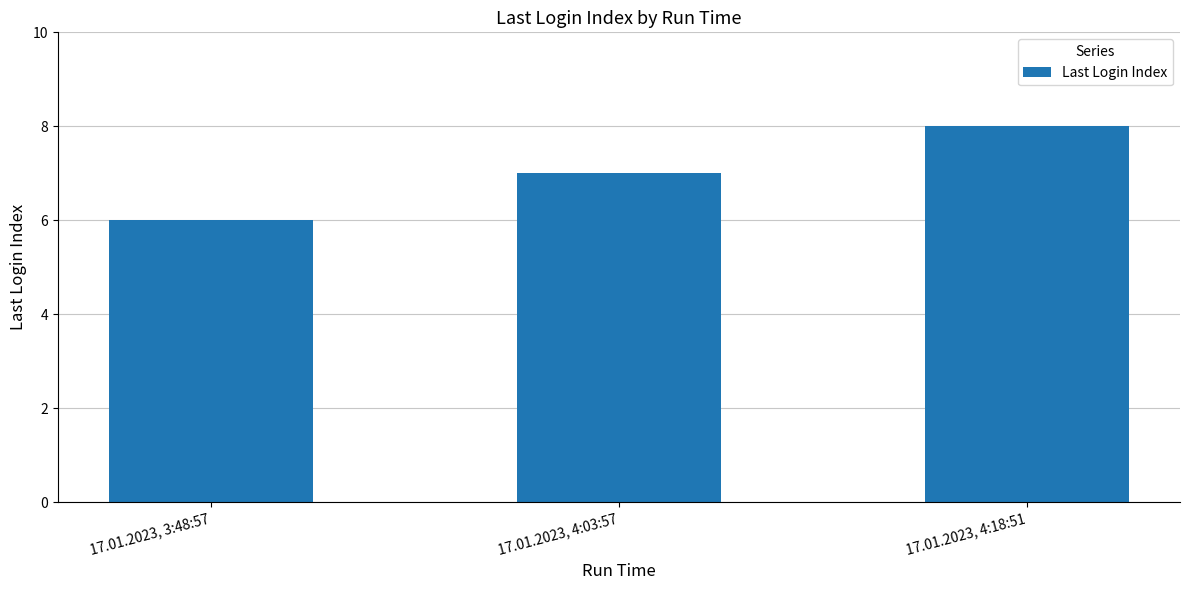

What value does the data have at 17.01.2023, 3:48:57?

6